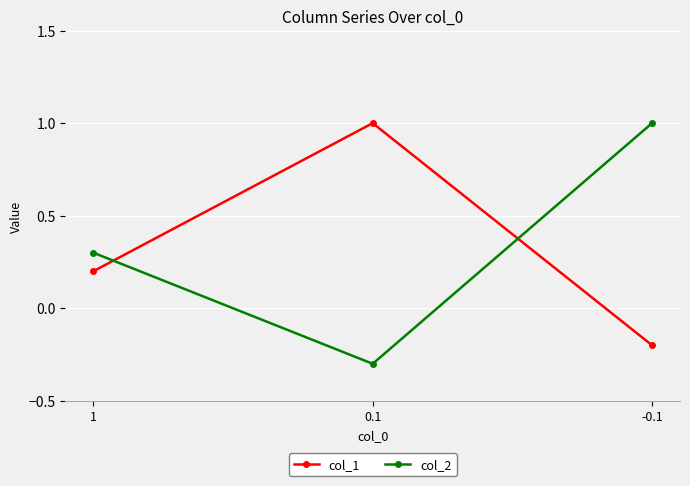

What is the spread (max minus min) of values at -0.1?

1.2